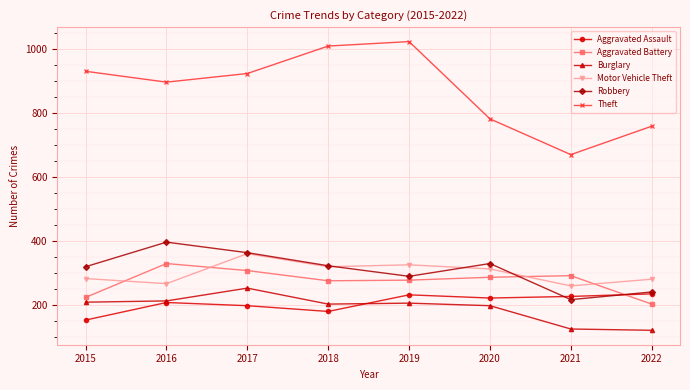

What is the spread (max minus min) of values at 2015?

779